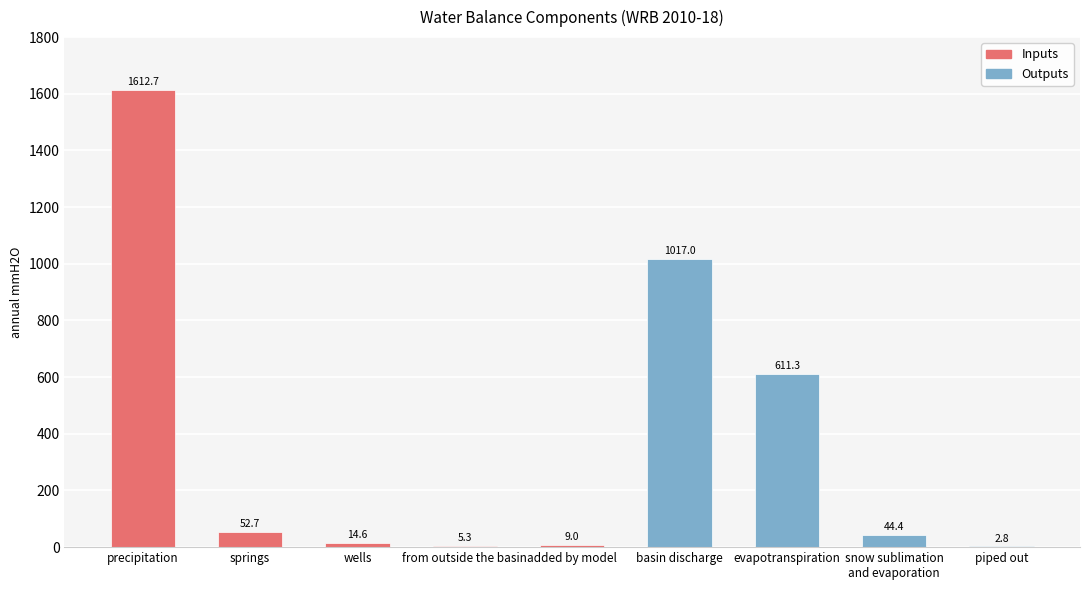

Count the number of categories in the chart.

9